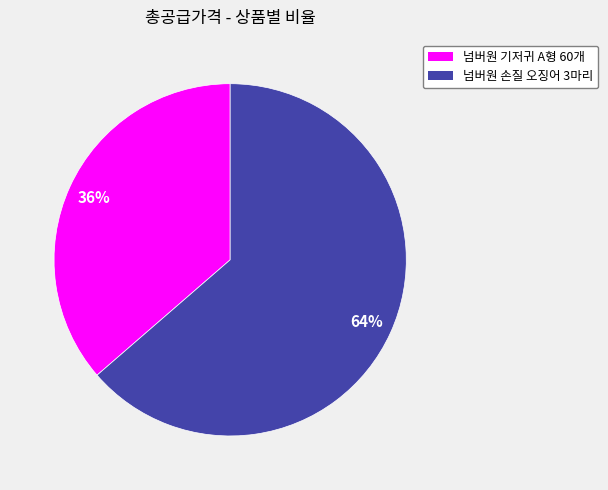

Do 넘버원 기저귀 A형 60개 and 넘버원 손질 오징어 3마리 together represent more than half of the pie?

Yes